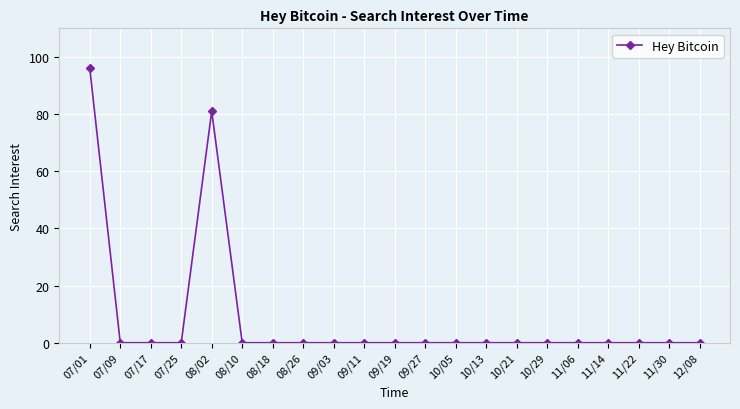

What is the greatest value displayed?

96